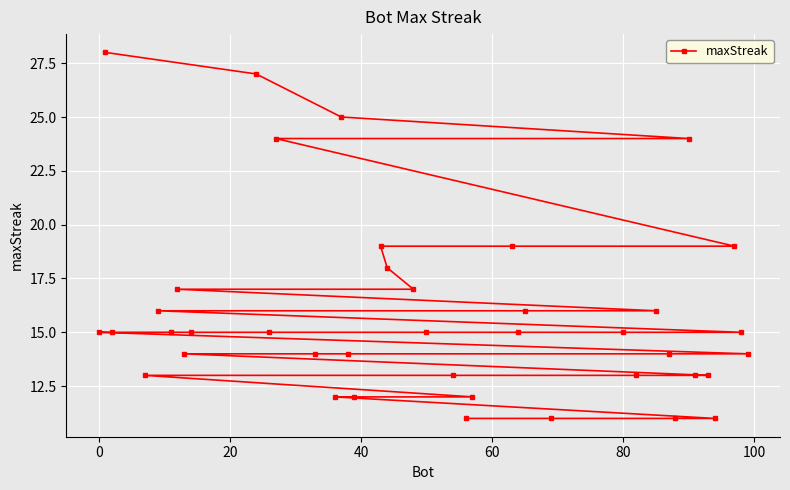

What is the difference between the maximum and minimum values?

17